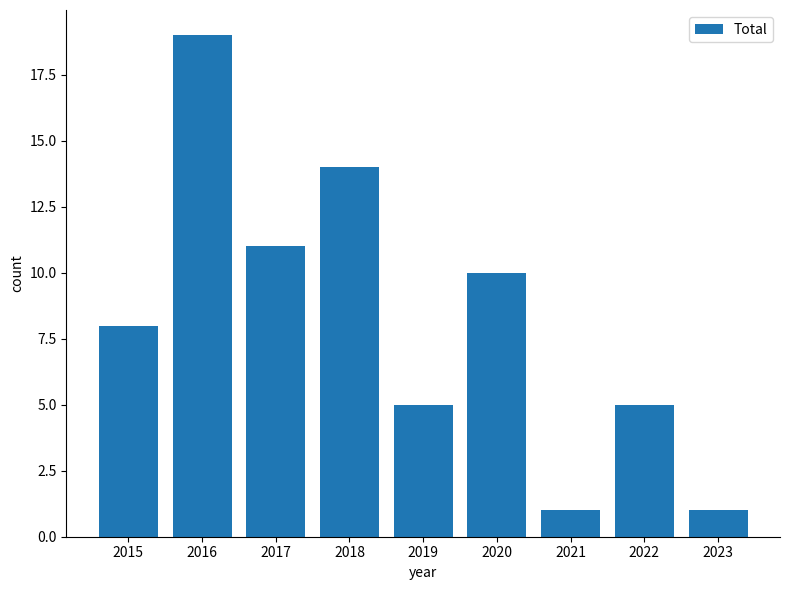

Reading left to right, extract all data points from this chart.

8	19	11	14	5	10	1	5	1